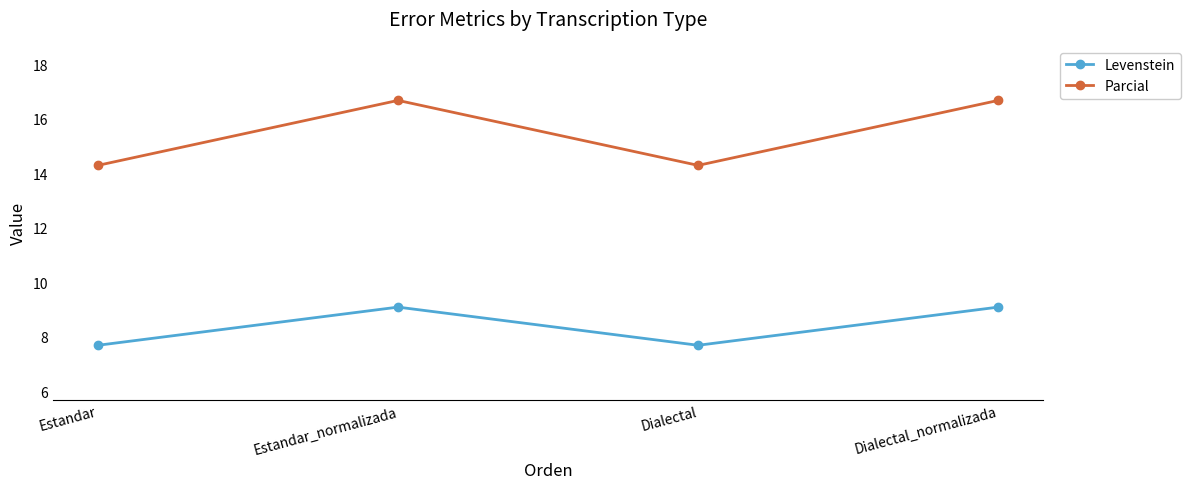

Reading right to left, extract all data points from this chart.

Levenstein: 9.1	7.7	9.1	7.7
Parcial: 16.7	14.3	16.7	14.3